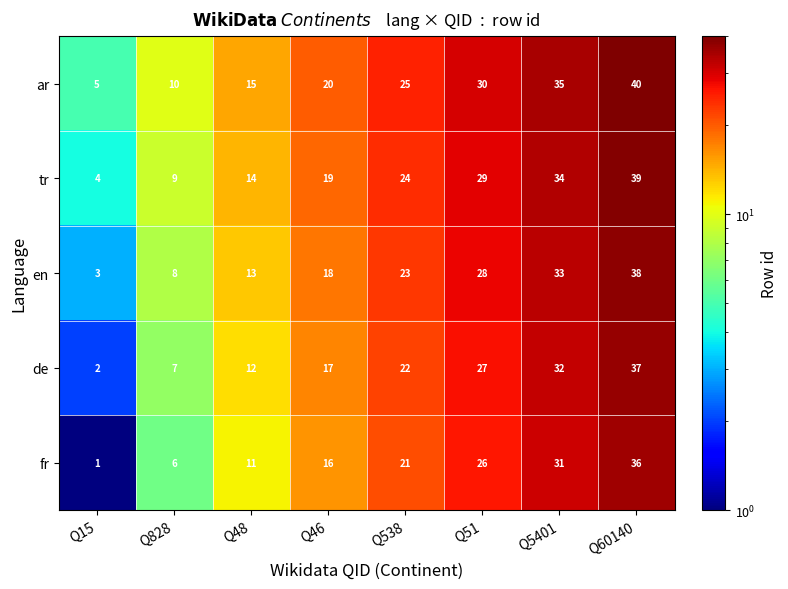

Read the ar value at Q5401, to the nearest 5.

35